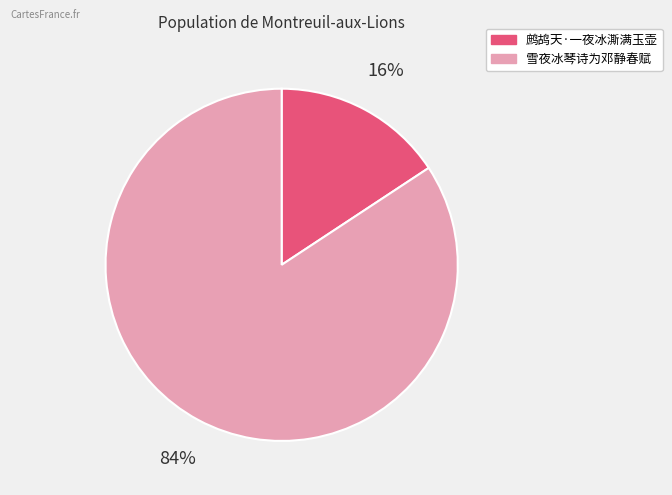

To the nearest percent, what is the average slice percentage?

50%